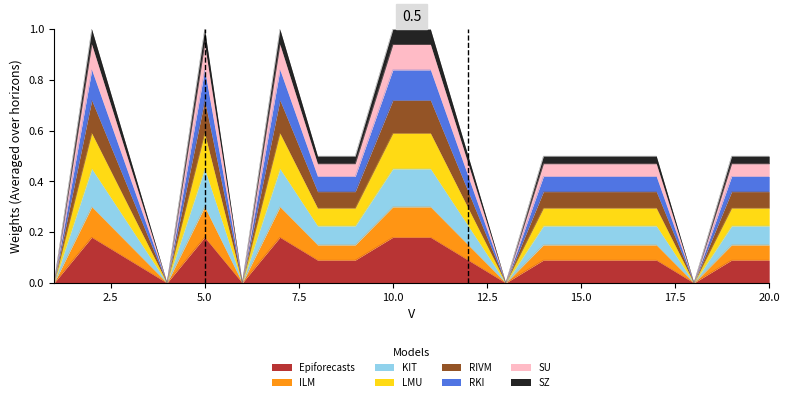

How many data points does each series have?

20